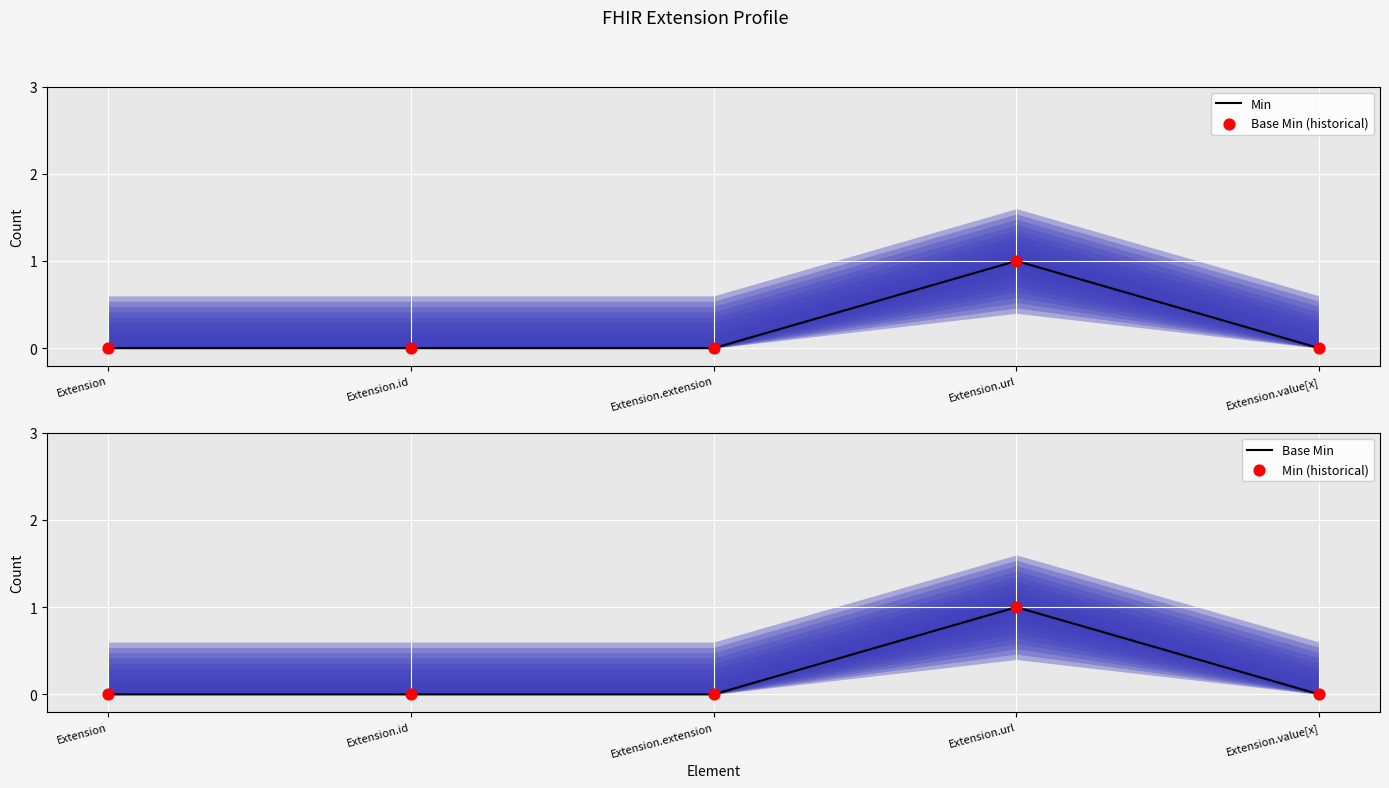

Is the value of Min (historical) at Extension.id greater than the value of Base Min (historical) at Extension.extension?

No